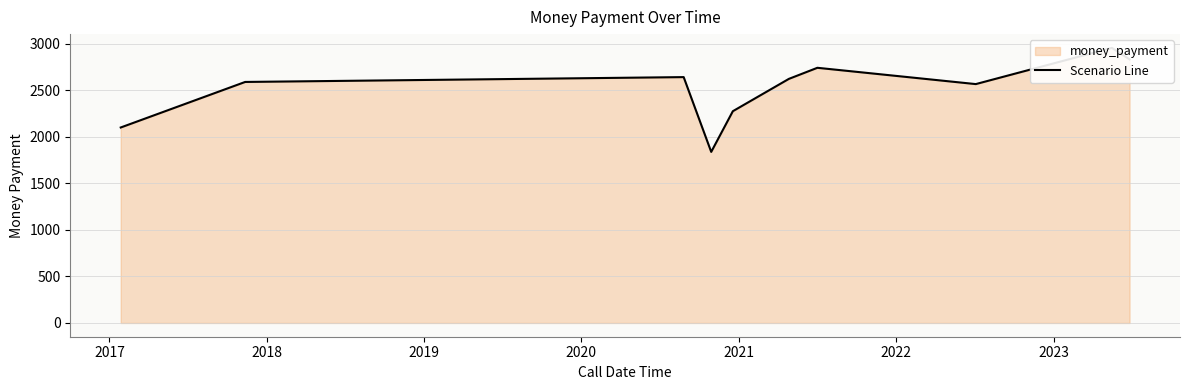

At which category does the chart reach its minimum across all series?

2020